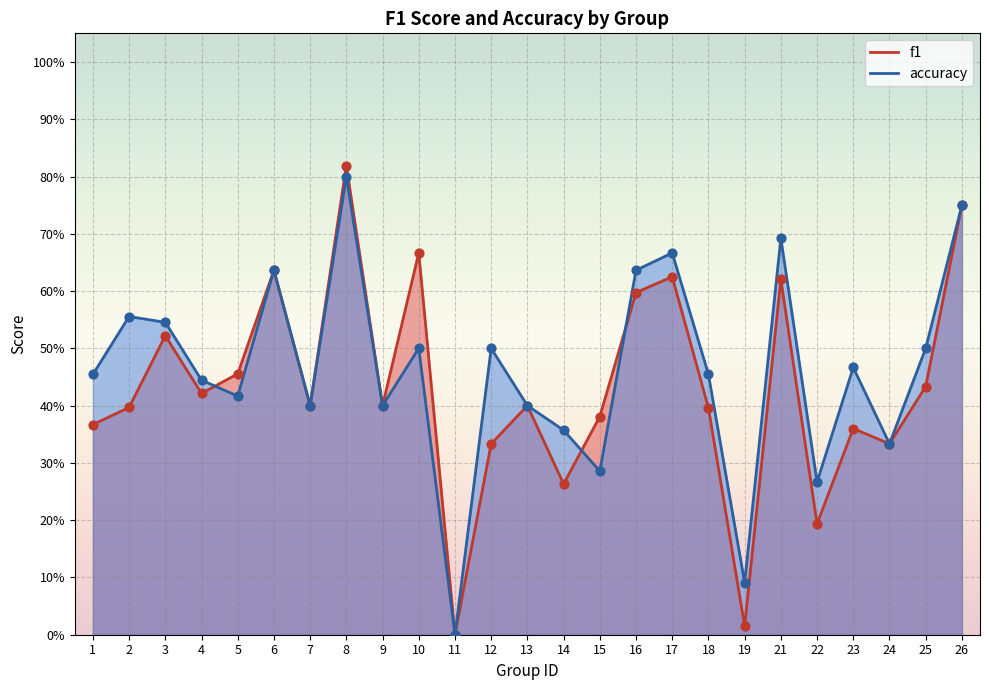

At how many categories does at least one series exceed 0?

24